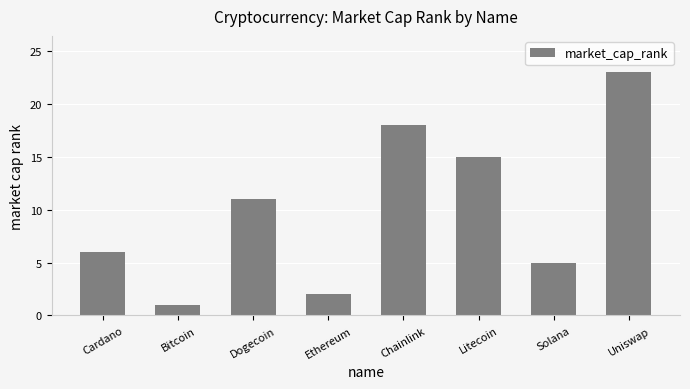

What is the ratio of the value at Cardano to the value at Litecoin?

0.4